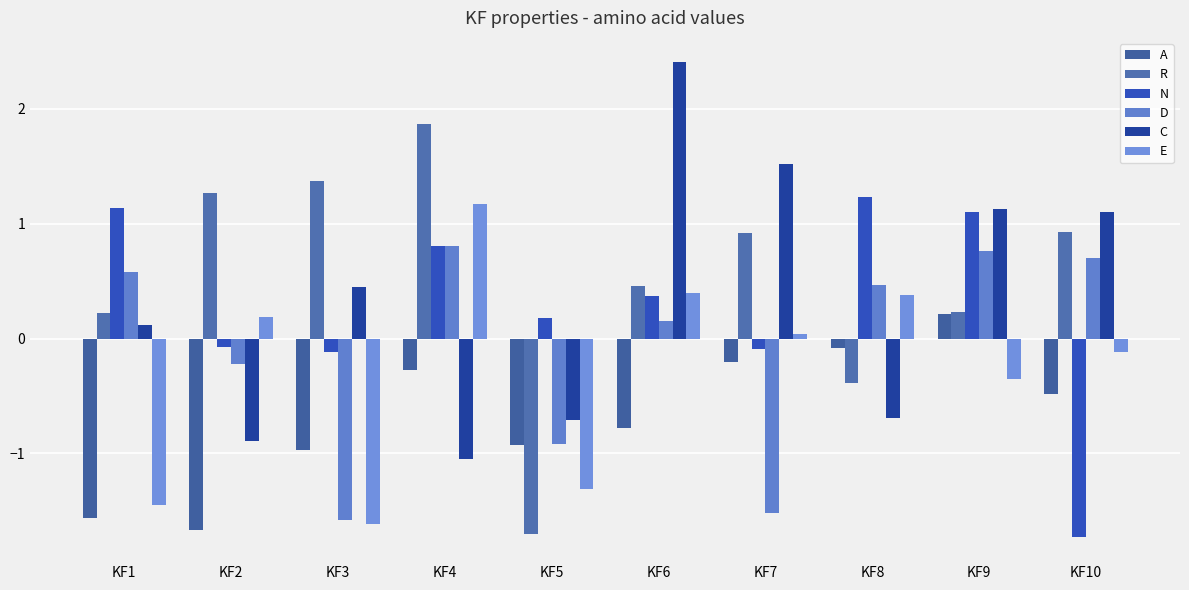

Reading left to right, what are all the values shown in this chart?

A: -1.6	-1.7	-1.0	-0.3	-0.9	-0.8	-0.2	-0.1	0.2	-0.5
R: 0.2	1.3	1.4	1.9	-1.7	0.5	0.9	-0.4	0.2	0.9
N: 1.1	-0.1	-0.1	0.8	0.2	0.4	-0.1	1.2	1.1	-1.7
D: 0.6	-0.2	-1.6	0.8	-0.9	0.1	-1.5	0.5	0.8	0.7
C: 0.1	-0.9	0.5	-1.1	-0.7	2.4	1.5	-0.7	1.1	1.1
E: -1.4	0.2	-1.6	1.2	-1.3	0.4	0.0	0.4	-0.3	-0.1